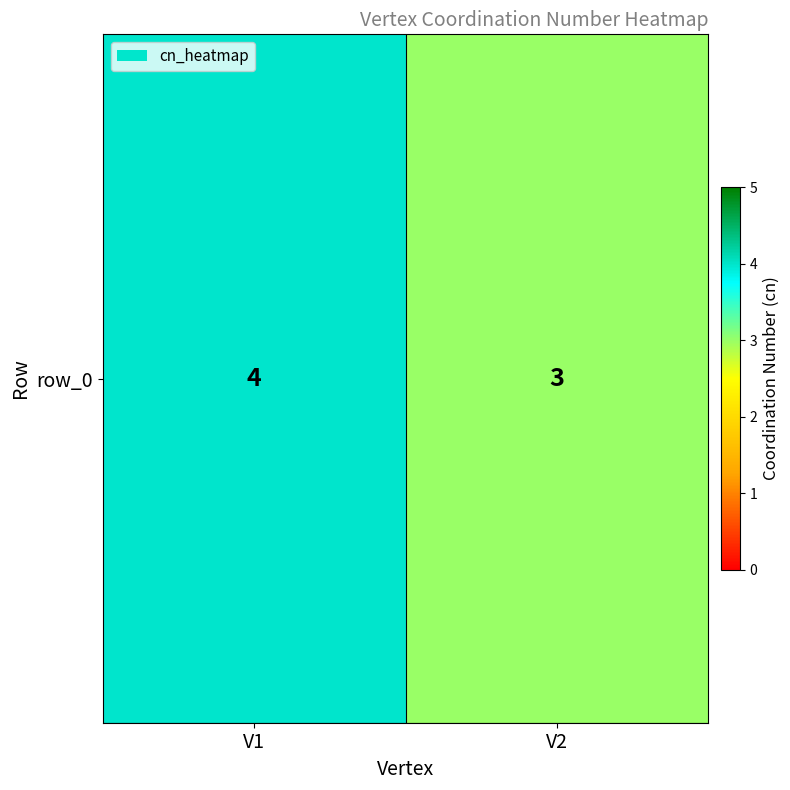

What is the sum of the values at V1 and V2?

7